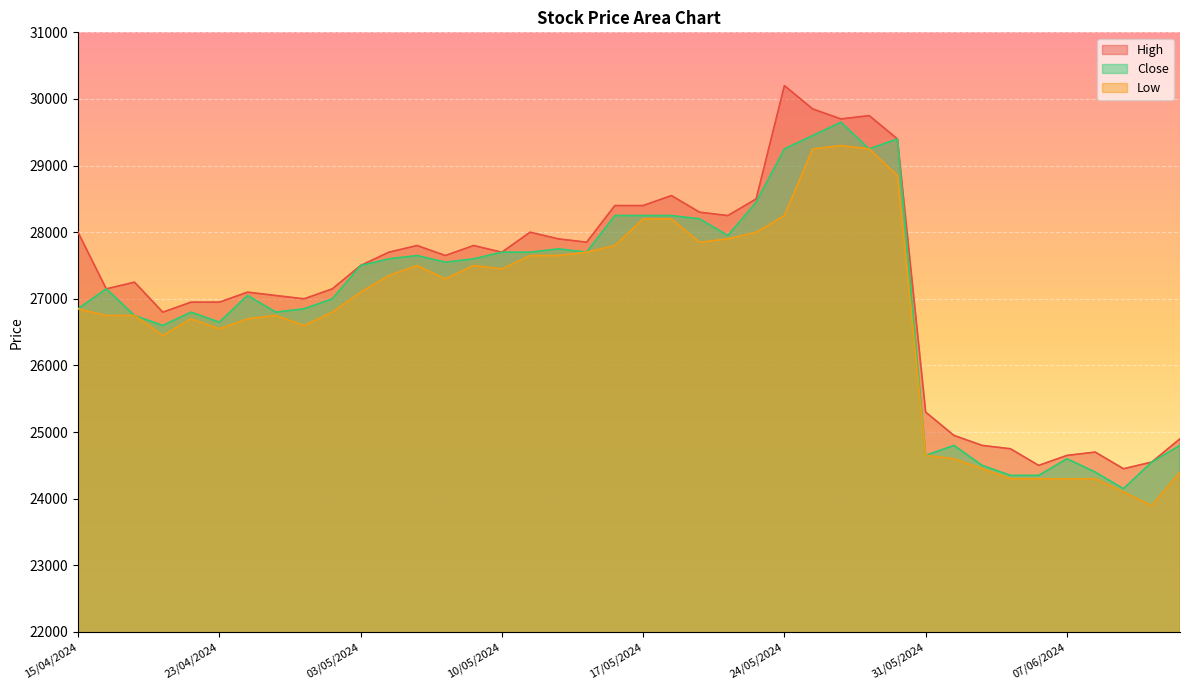

How many values in the Low series are below 27100?

20